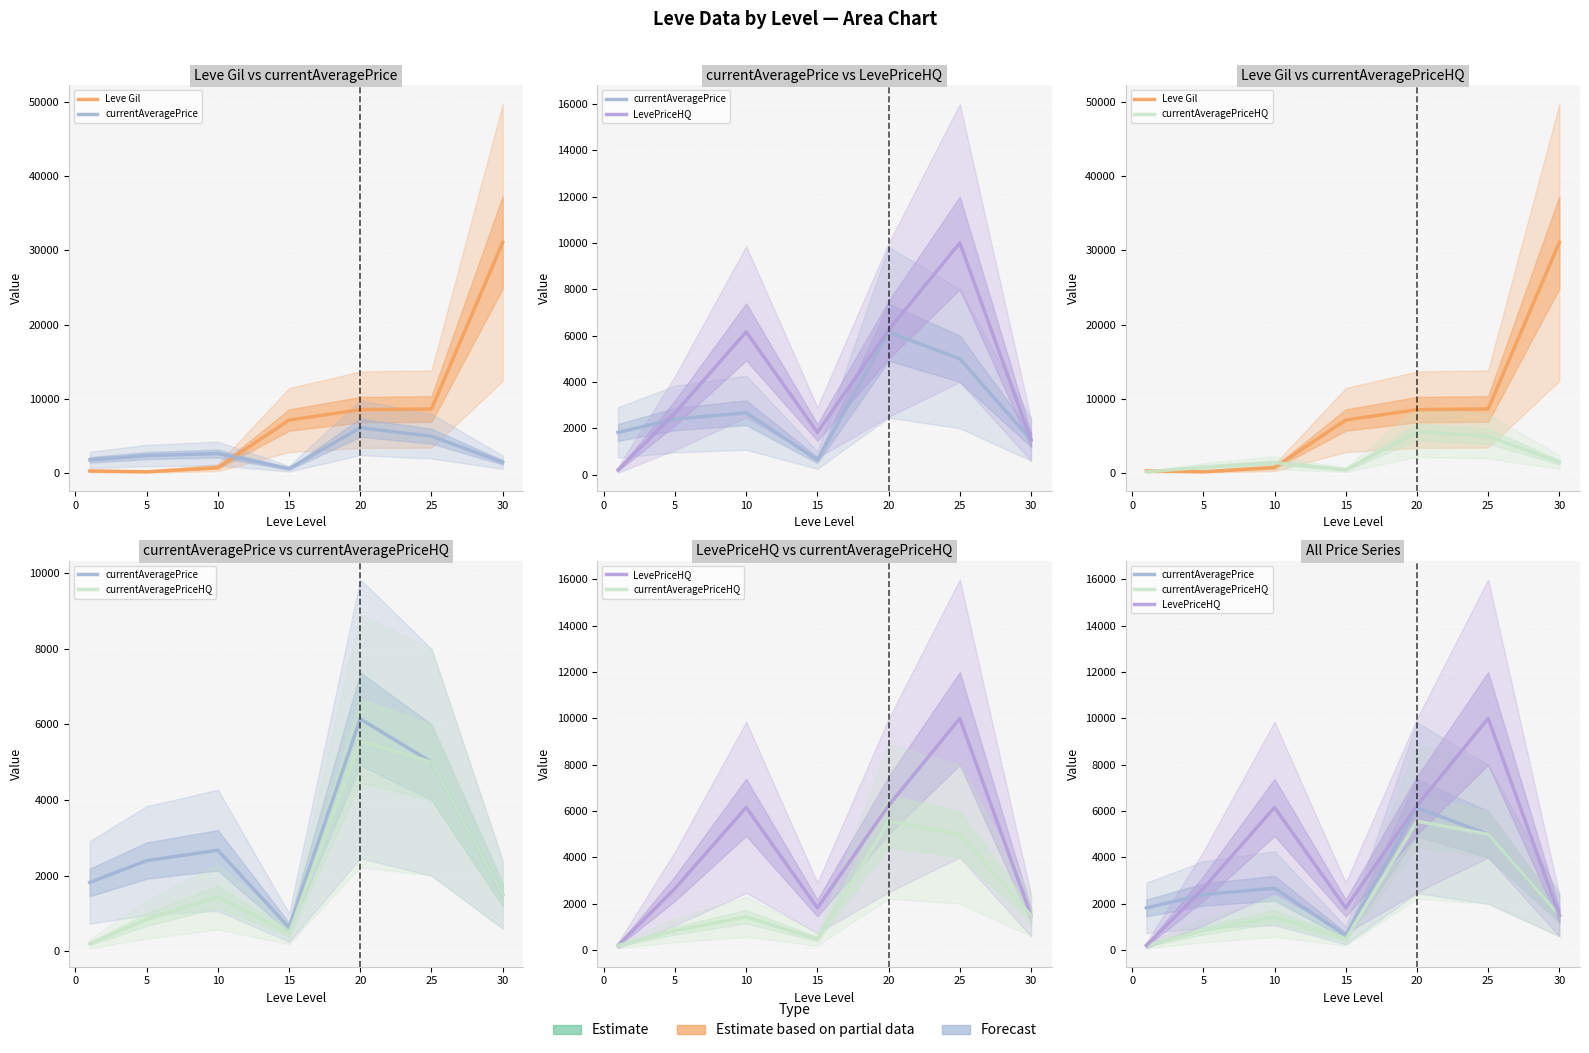

What are all the series names shown in the legend?

Leve Gil, currentAveragePrice, LevePriceHQ, currentAveragePriceHQ